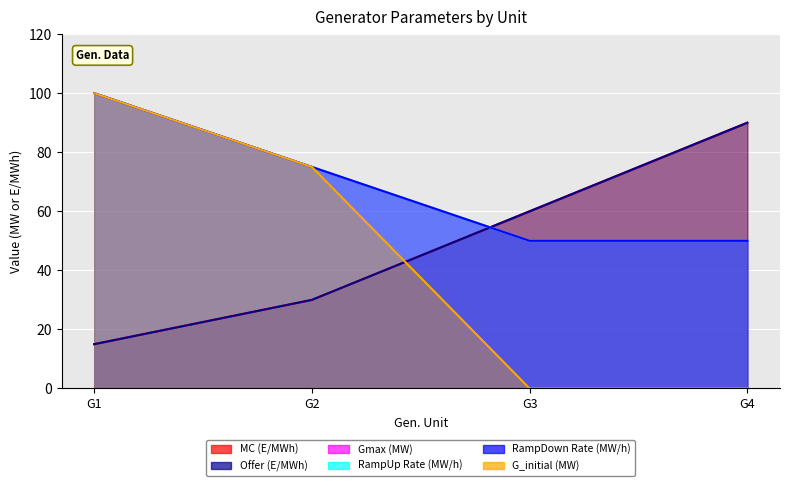

Between G2 and G4, which series saw the biggest shift?

G_initial (MW)